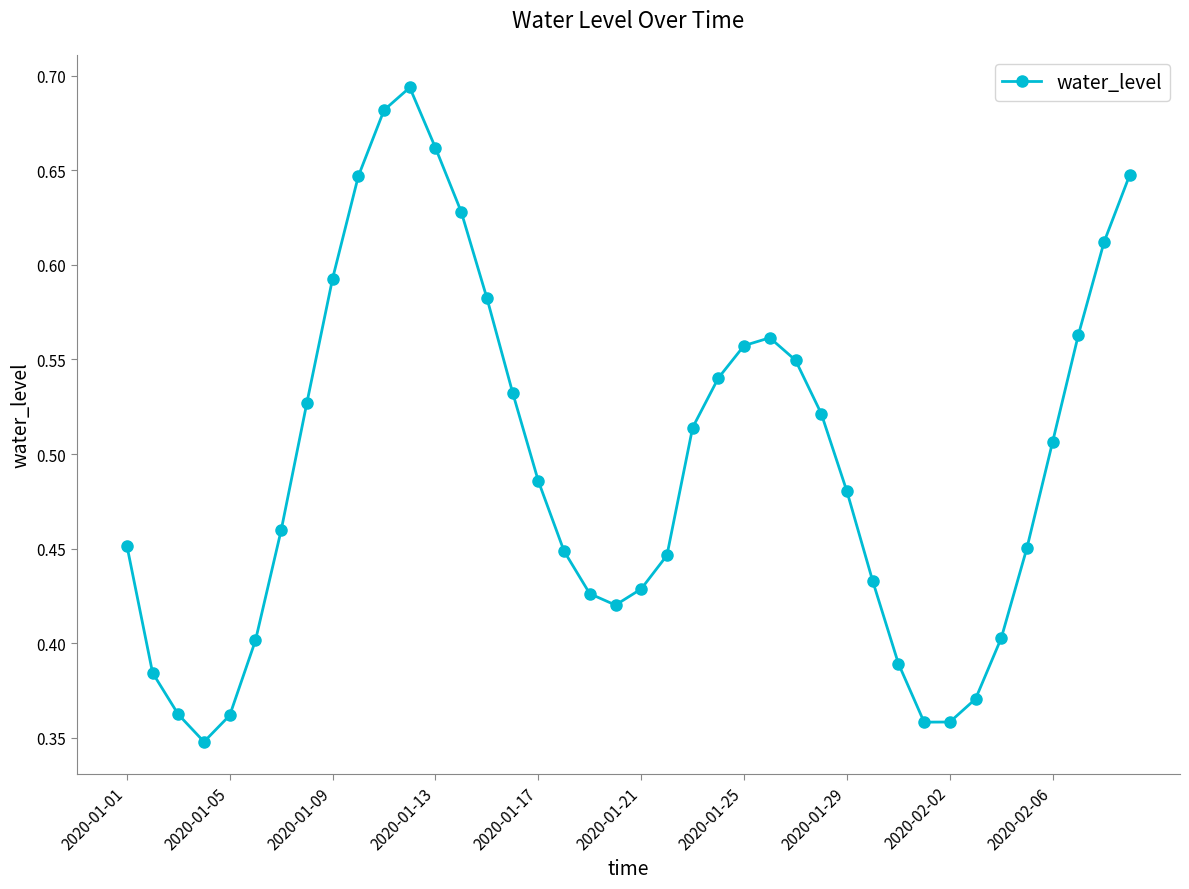

Count the values in the range 0 to 1.

40